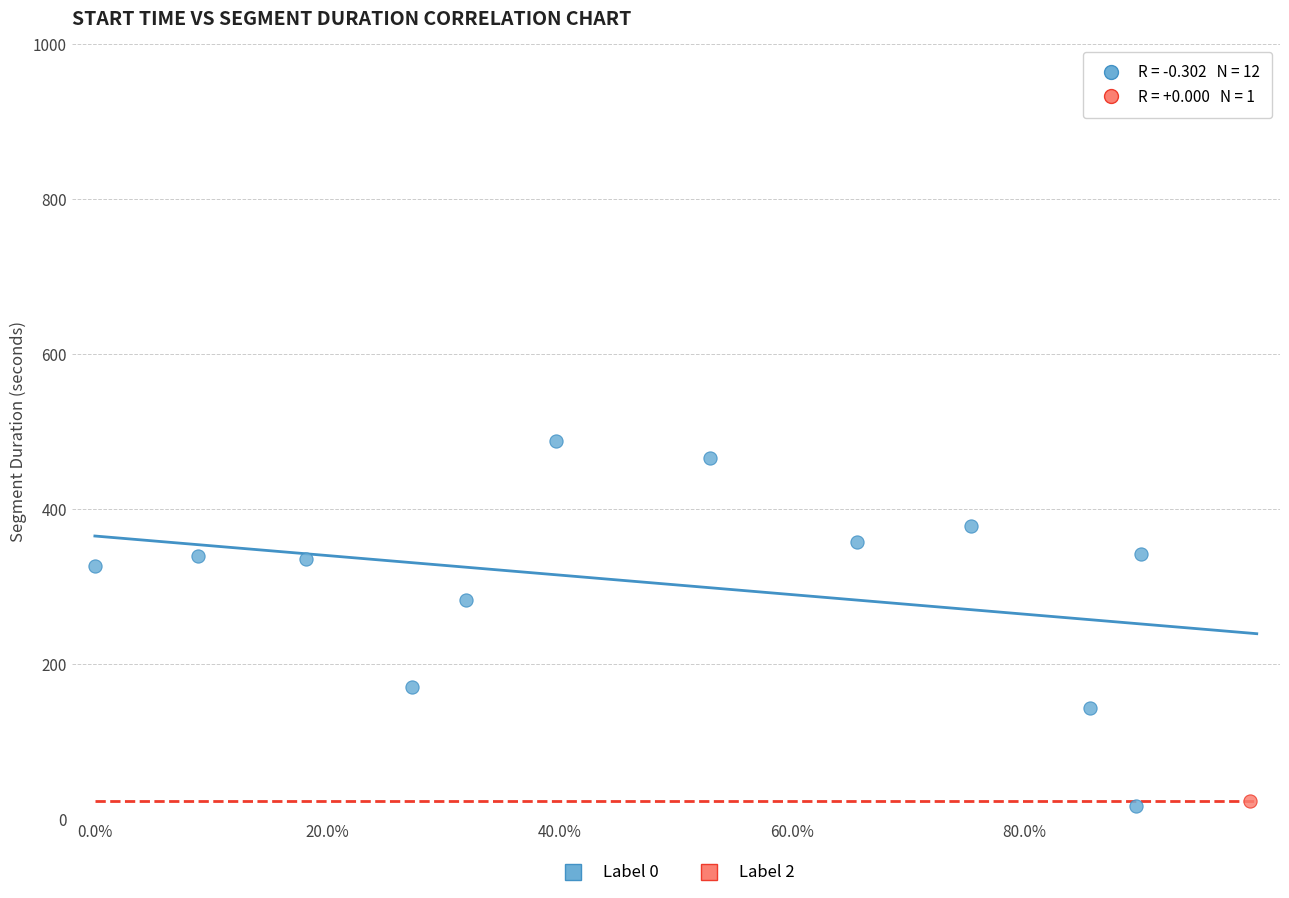

What are all the series names shown in the legend?

Label 0, Label 2